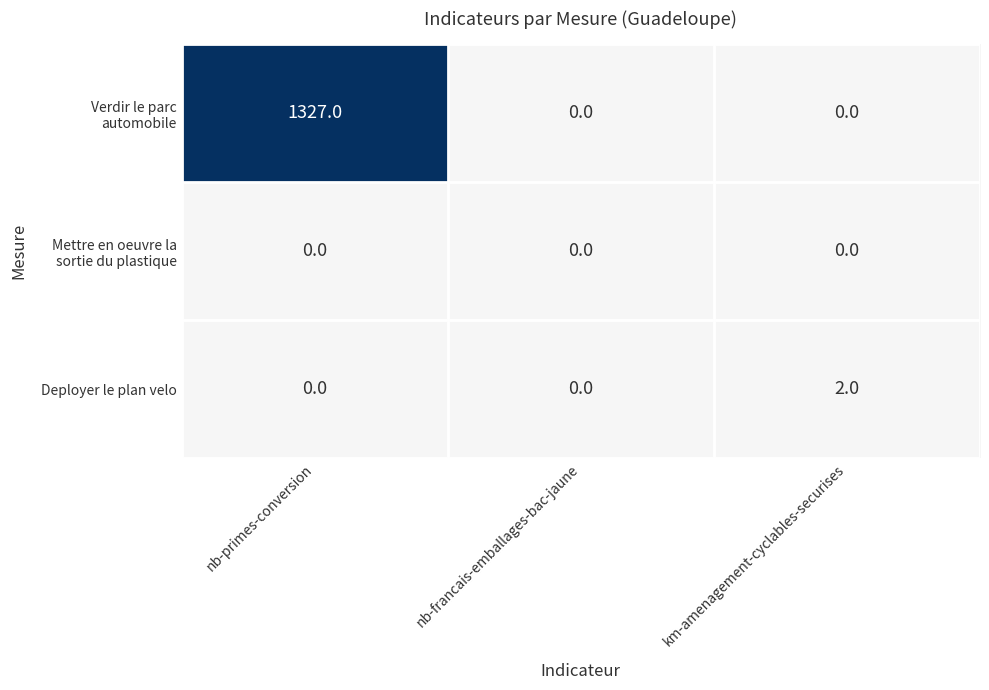

How many Deployer le plan velo values are between 0 and 2?

3